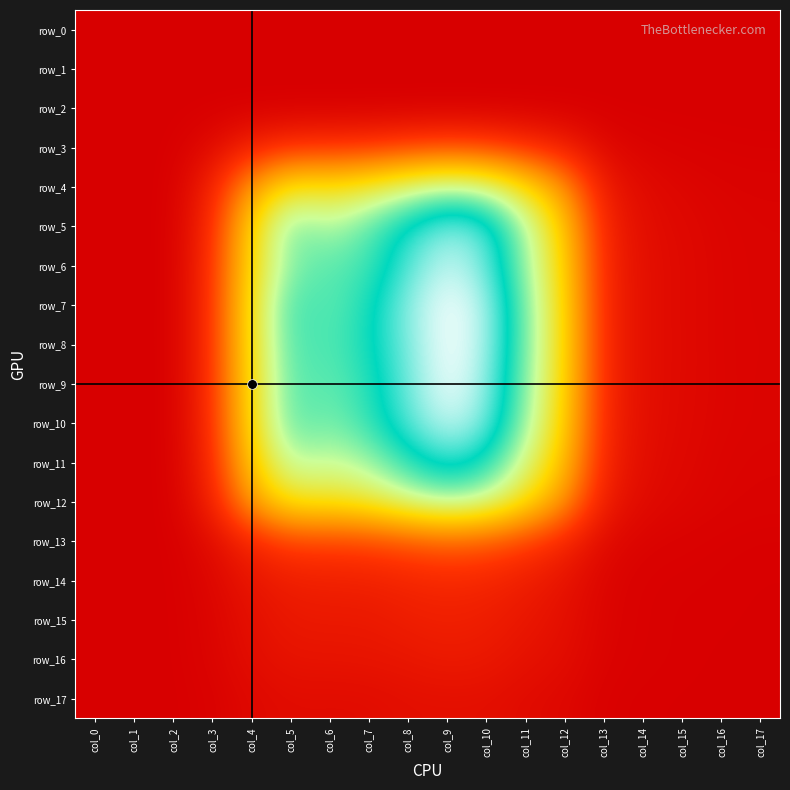

Count the number of categories in the chart.

18